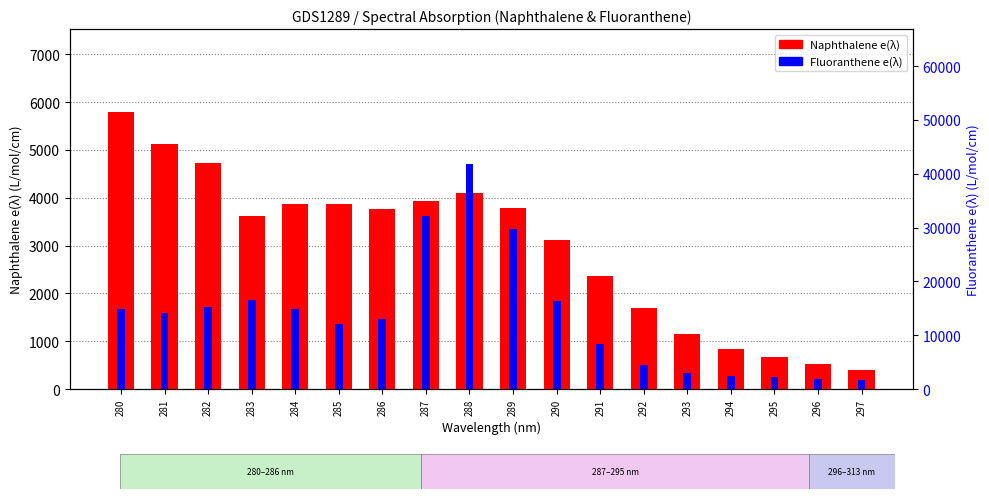

The value of Naphthalene e(λ) at 286 is 1236. True or false?

False